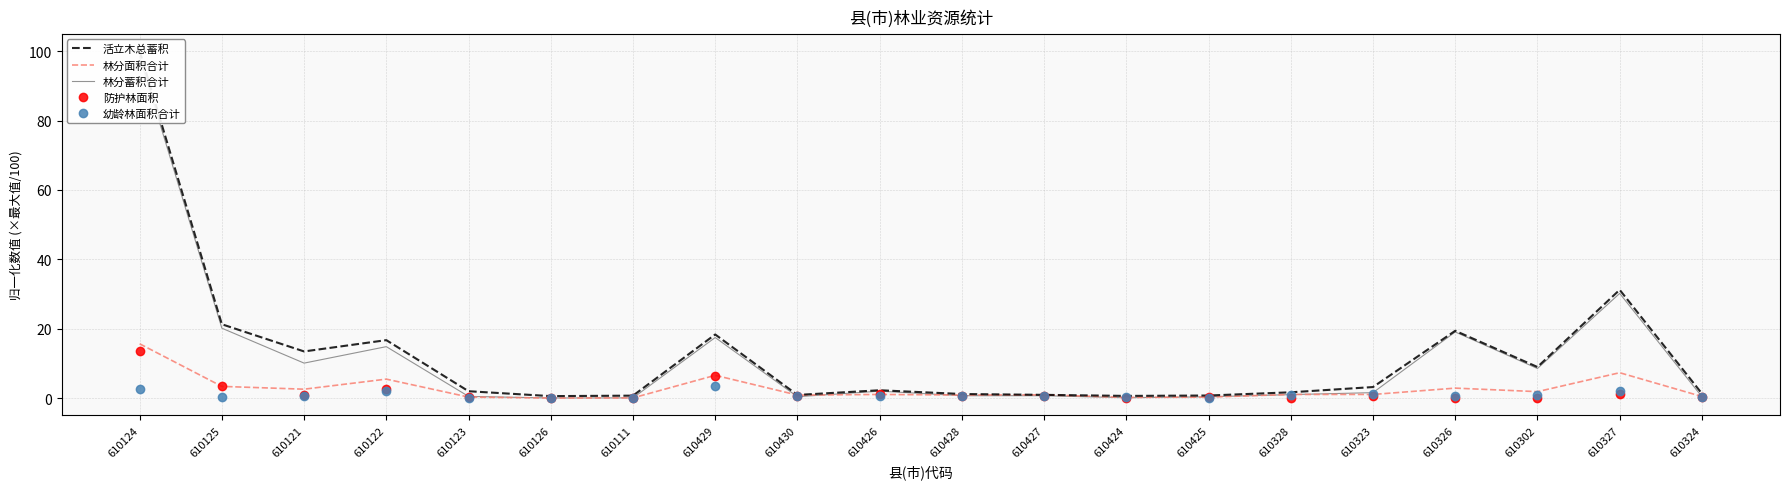

The 活立木总蓄积 series shows 0.8 at 610324. True or false?

False